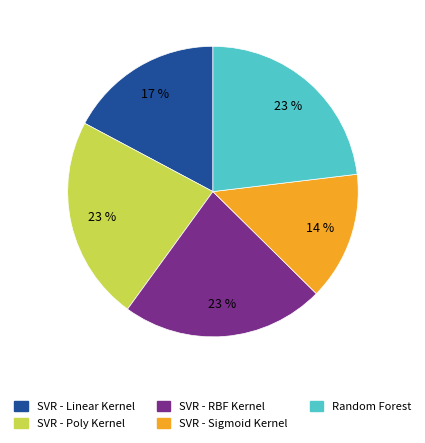

Count the number of slices in the pie.

5